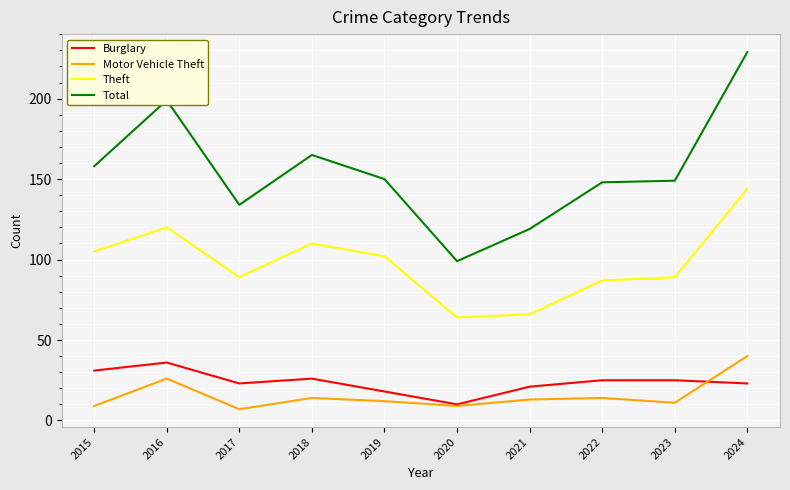

Reading left to right, transcribe all the data shown in this chart.

Burglary: 31	36	23	26	18	10	21	25	25	23
Motor Vehicle Theft: 9	26	7	14	12	9	13	14	11	40
Theft: 105	120	89	110	102	64	66	87	89	144
Total: 158	199	134	165	150	99	119	148	149	229